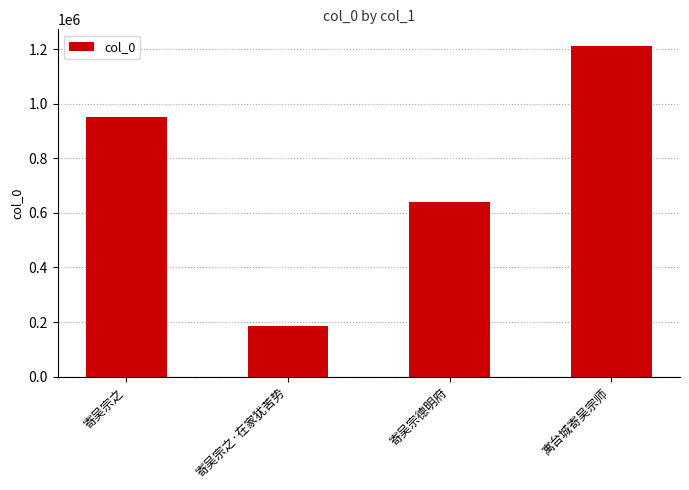

Approximately how many times larger is the value at 寄吴宗之 compared to 寄吴宗之·在家犹苦势?

5.2